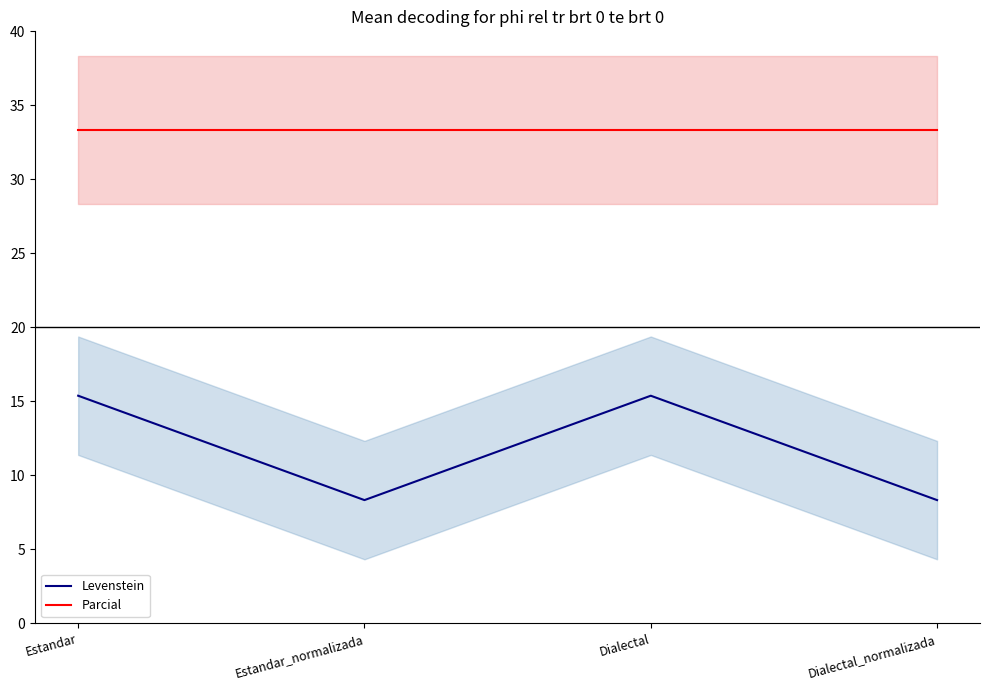

Read the Levenstein value at Dialectal.

15.4